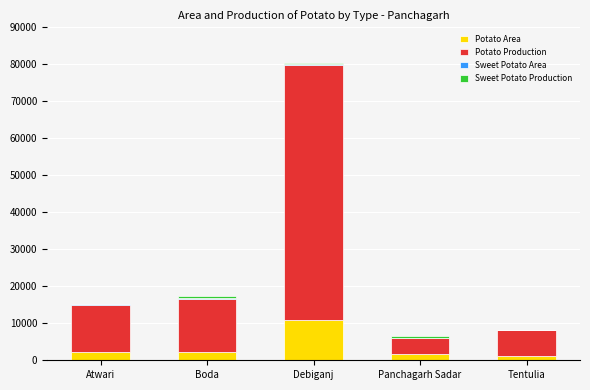

What is the highest value of the Potato Area series?

10810